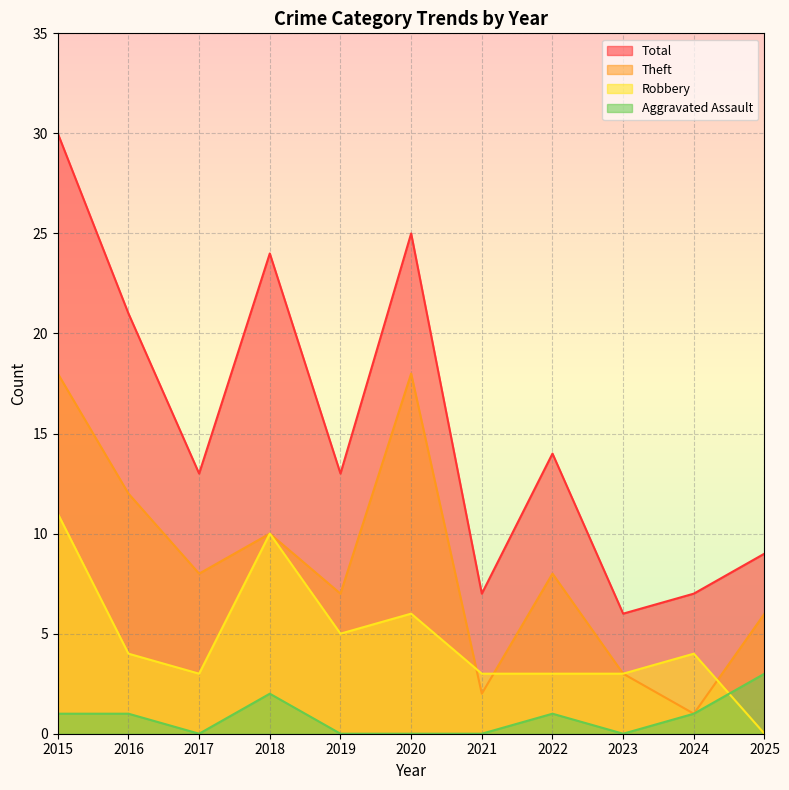

Reading left to right, list all the values displayed in this chart.

Aggravated Assault: 2015=1	2016=1	2017=0	2018=2	2019=0	2020=0	2021=0	2022=1	2023=0	2024=1	2025=3
Robbery: 2015=11	2016=4	2017=3	2018=10	2019=5	2020=6	2021=3	2022=3	2023=3	2024=4	2025=0
Theft: 2015=18	2016=12	2017=8	2018=10	2019=7	2020=18	2021=2	2022=8	2023=3	2024=1	2025=6
Total: 2015=30	2016=21	2017=13	2018=24	2019=13	2020=25	2021=7	2022=14	2023=6	2024=7	2025=9